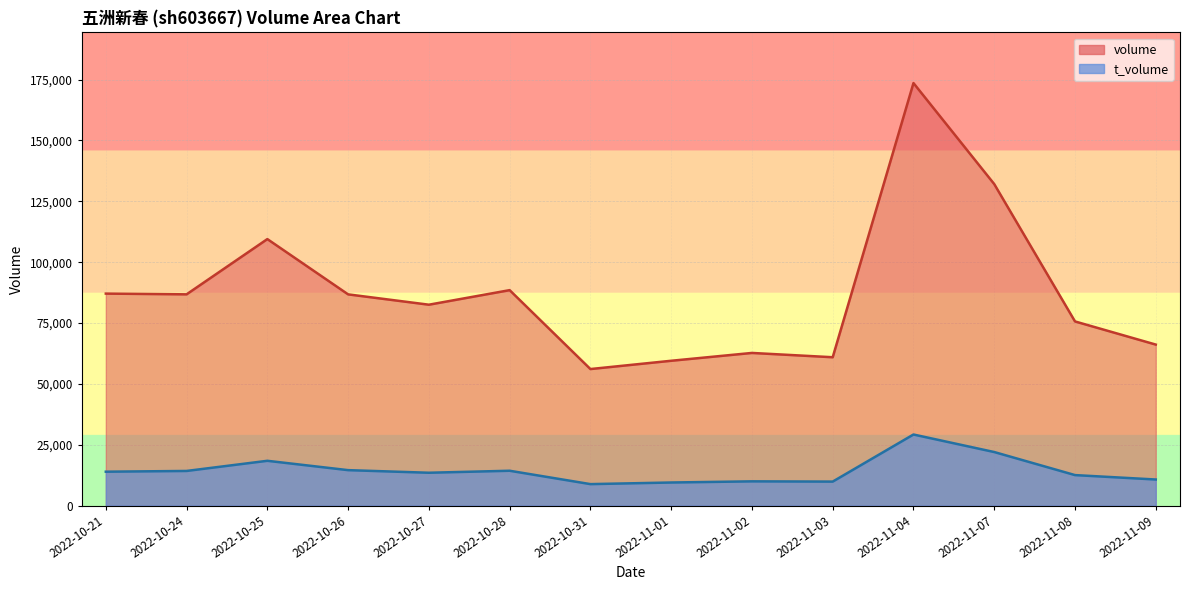

Rank the series by their maximum value, from lowest to highest.

t_volume, volume